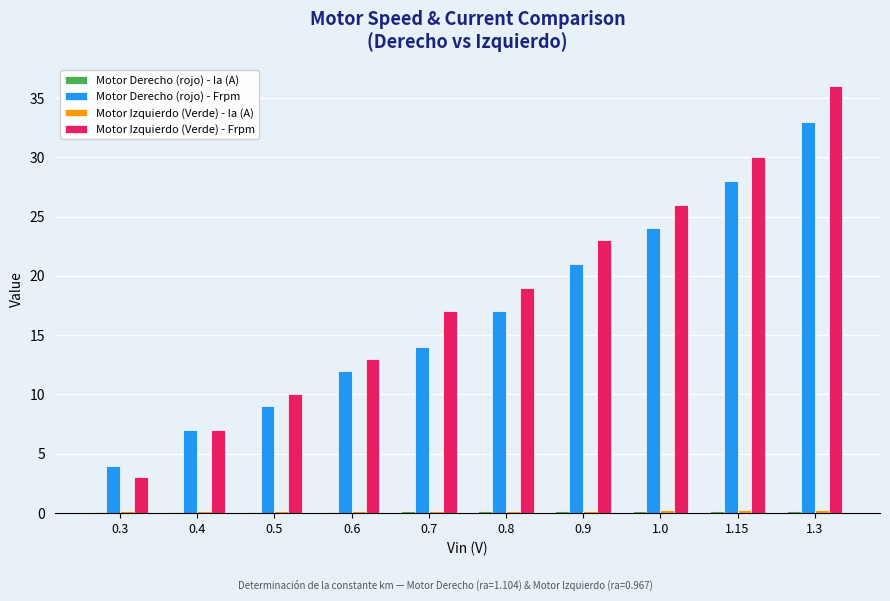

True or false: Motor Izquierdo (Verde) - Frpm has a value of 36.0 at 1.3.

True